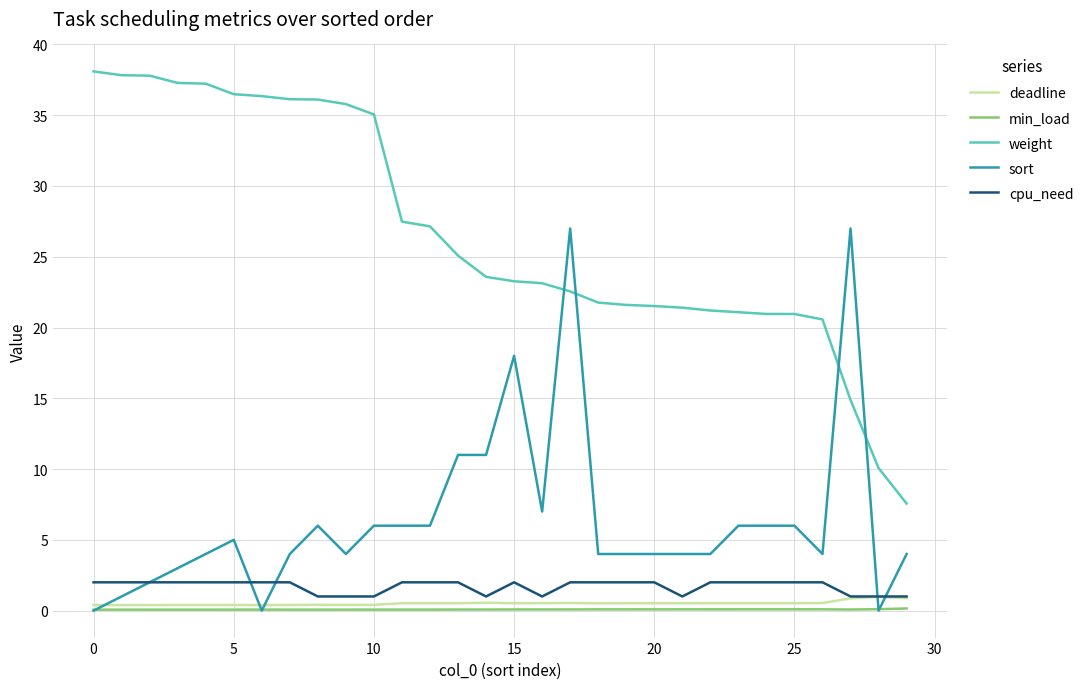

Which series has the largest range (max minus min)?

weight